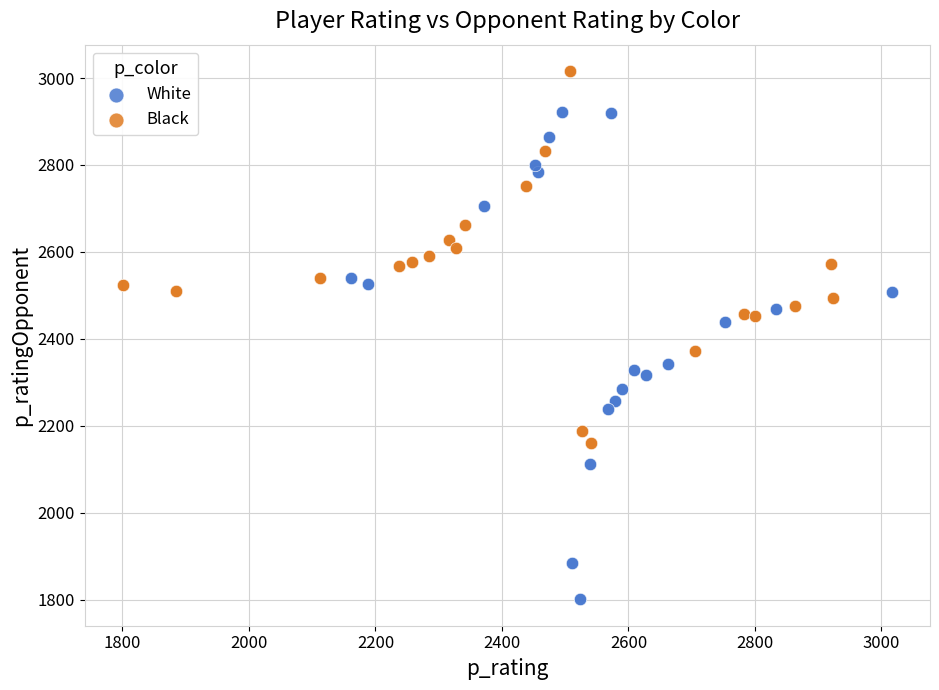

What are all the series names shown in the legend?

White, Black